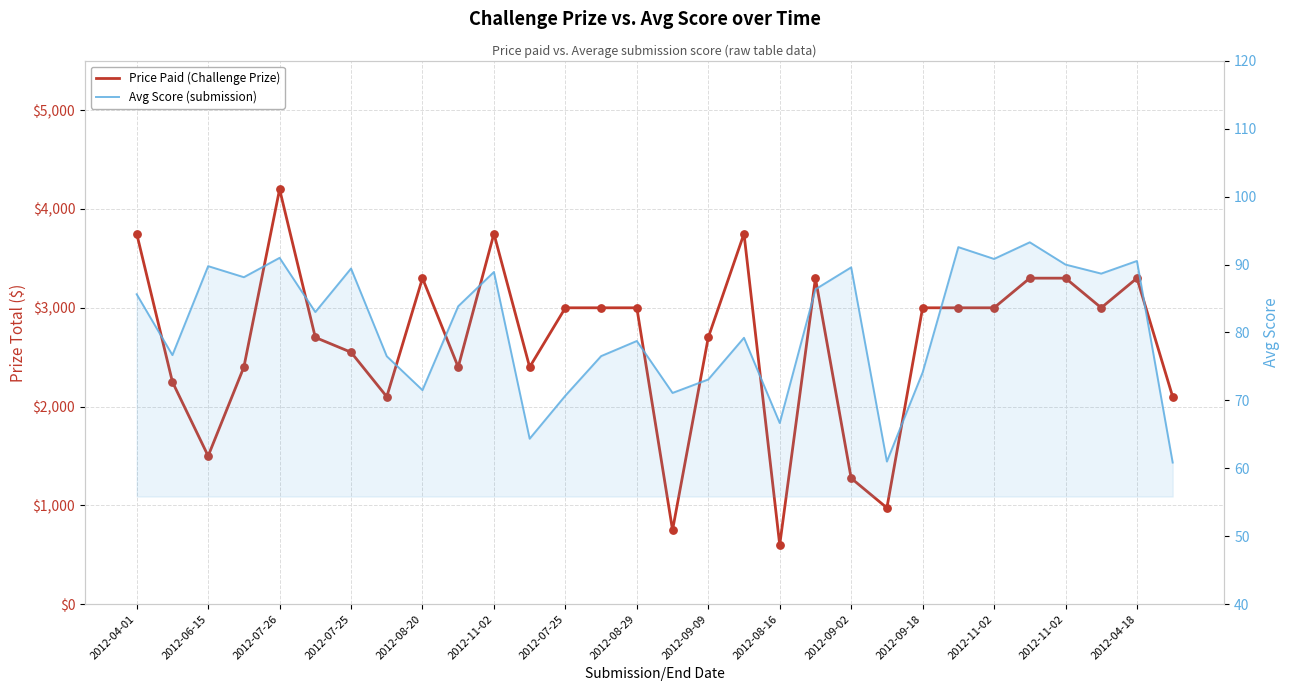

Which series reaches the minimum Y coordinate?

Avg Score (submission)